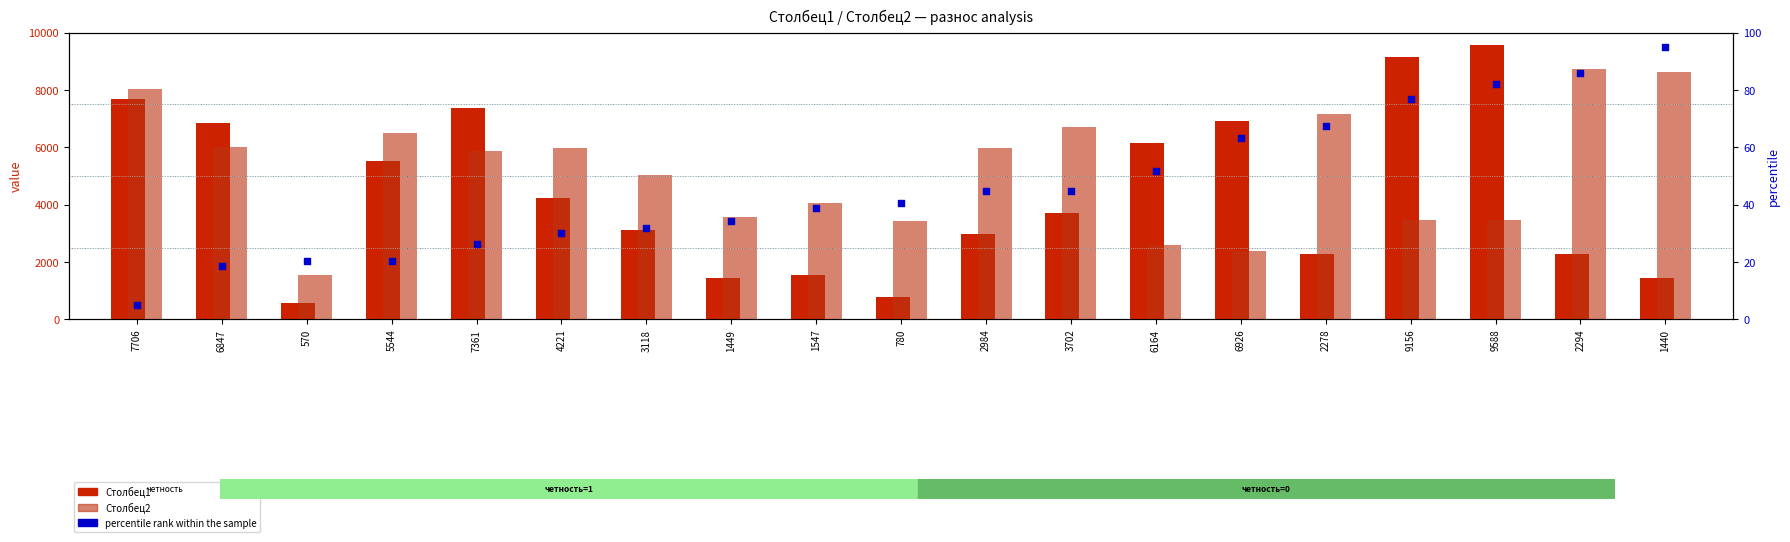

Which series has the largest total across all categories?

Столбец2